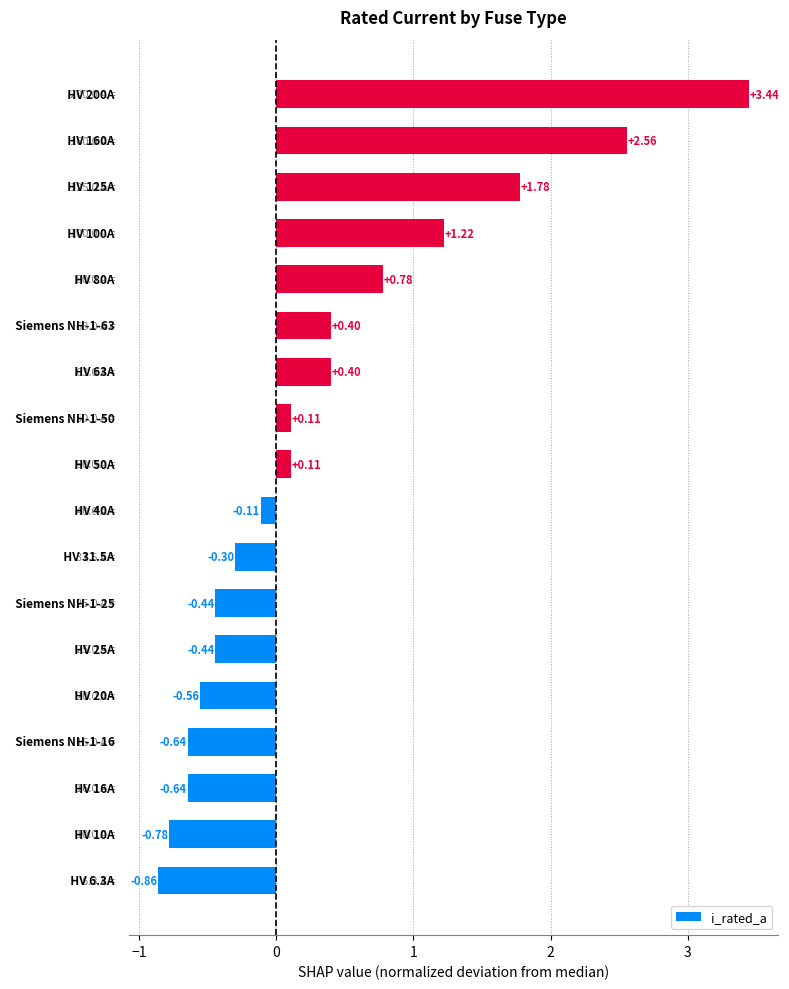

What is the average value?

0.3